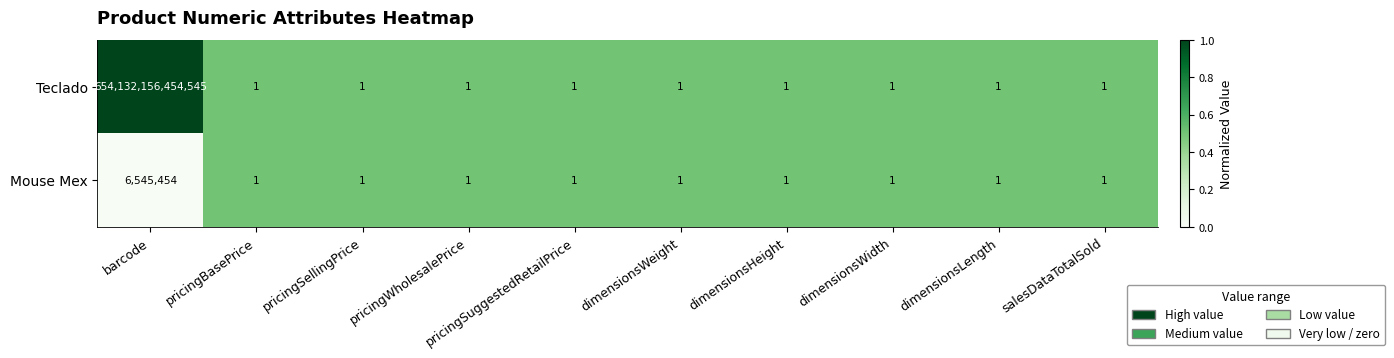

Is it true that Mouse Mex equals 1 at pricingSellingPrice?

True